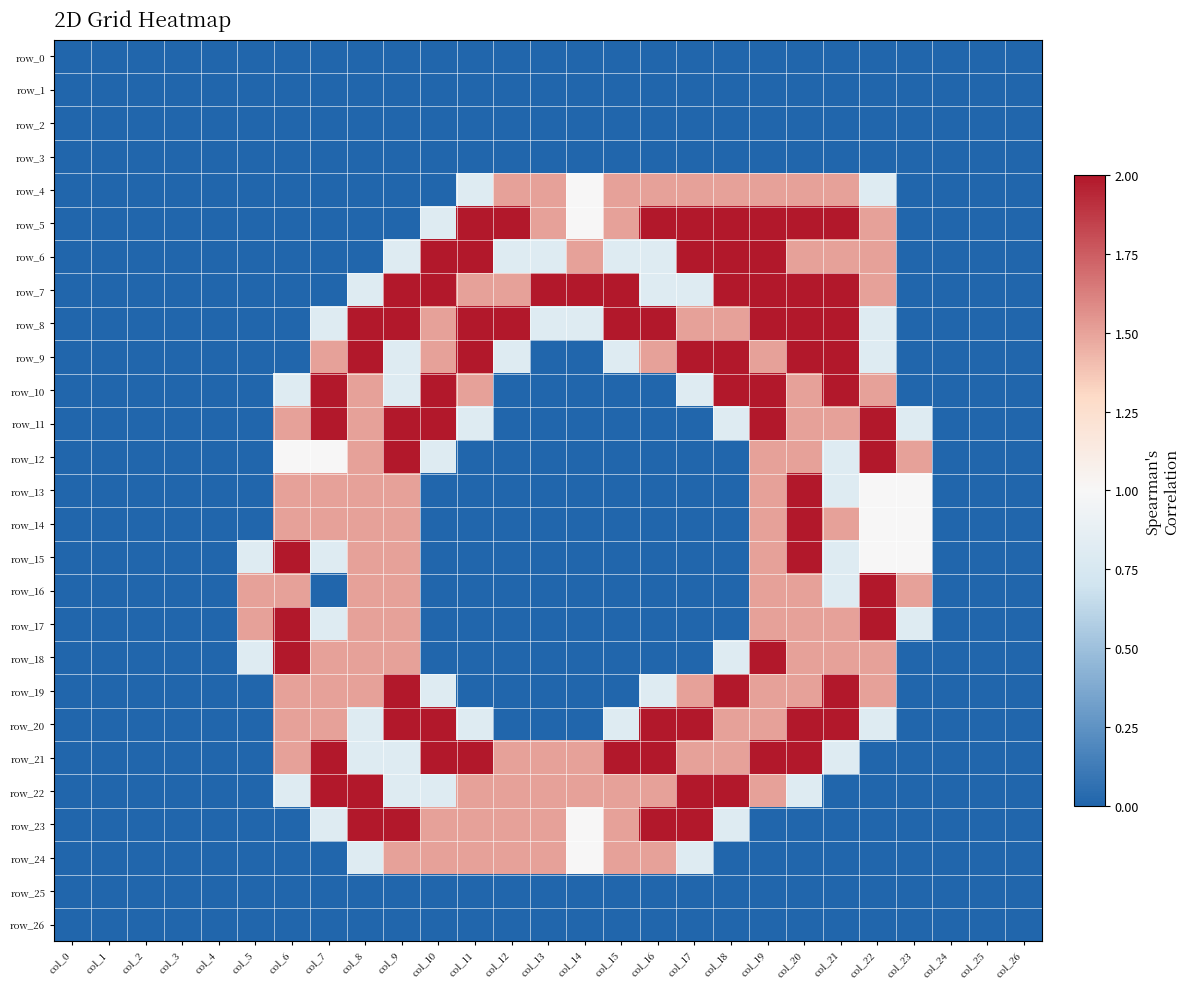

Which series changed the most between col_10 and col_24?

row_6